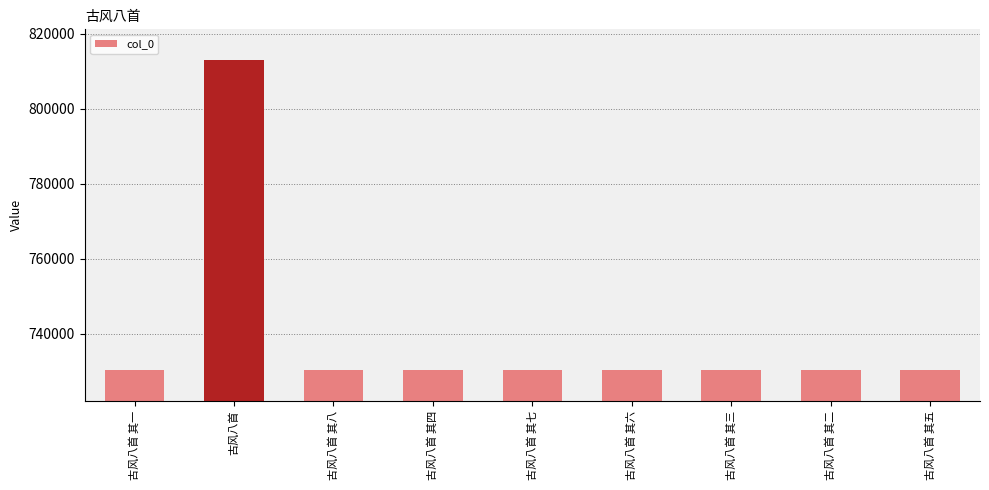

What is the ratio of the value at 古风八首 其八 to the value at 古风八首?

0.9